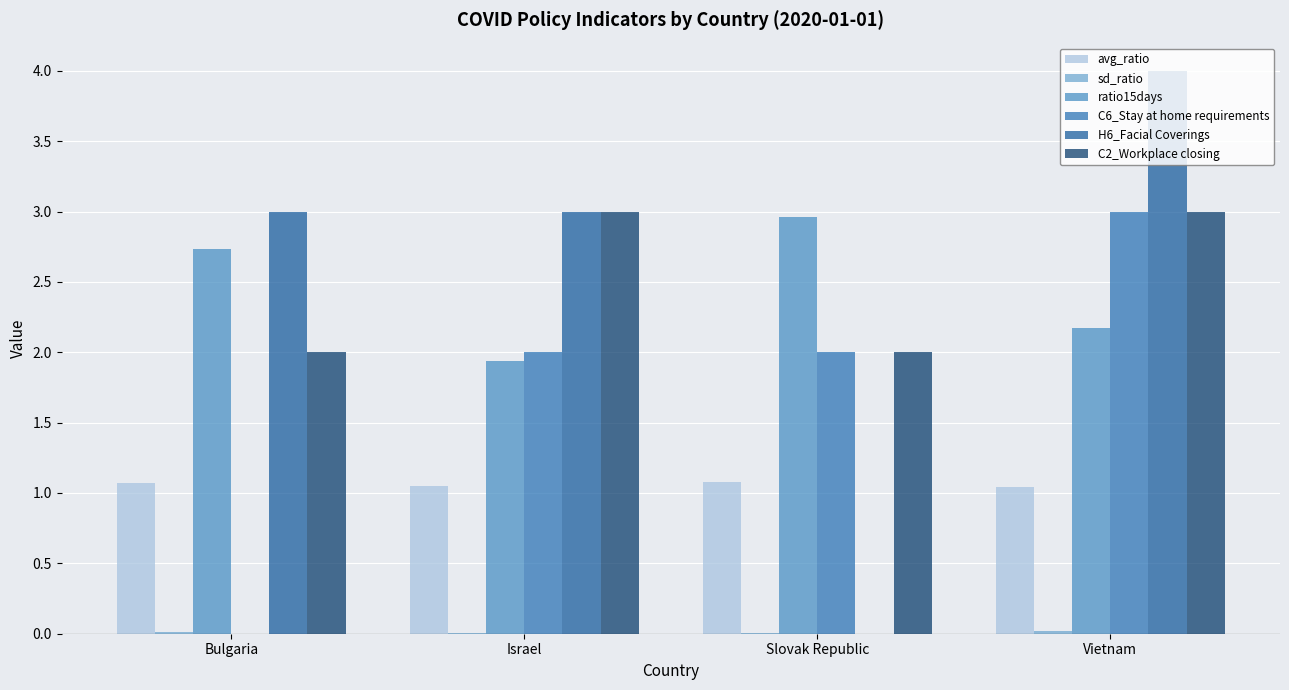

What is the value of the C6_Stay at home requirements bar at the 2nd from the left?

2.0